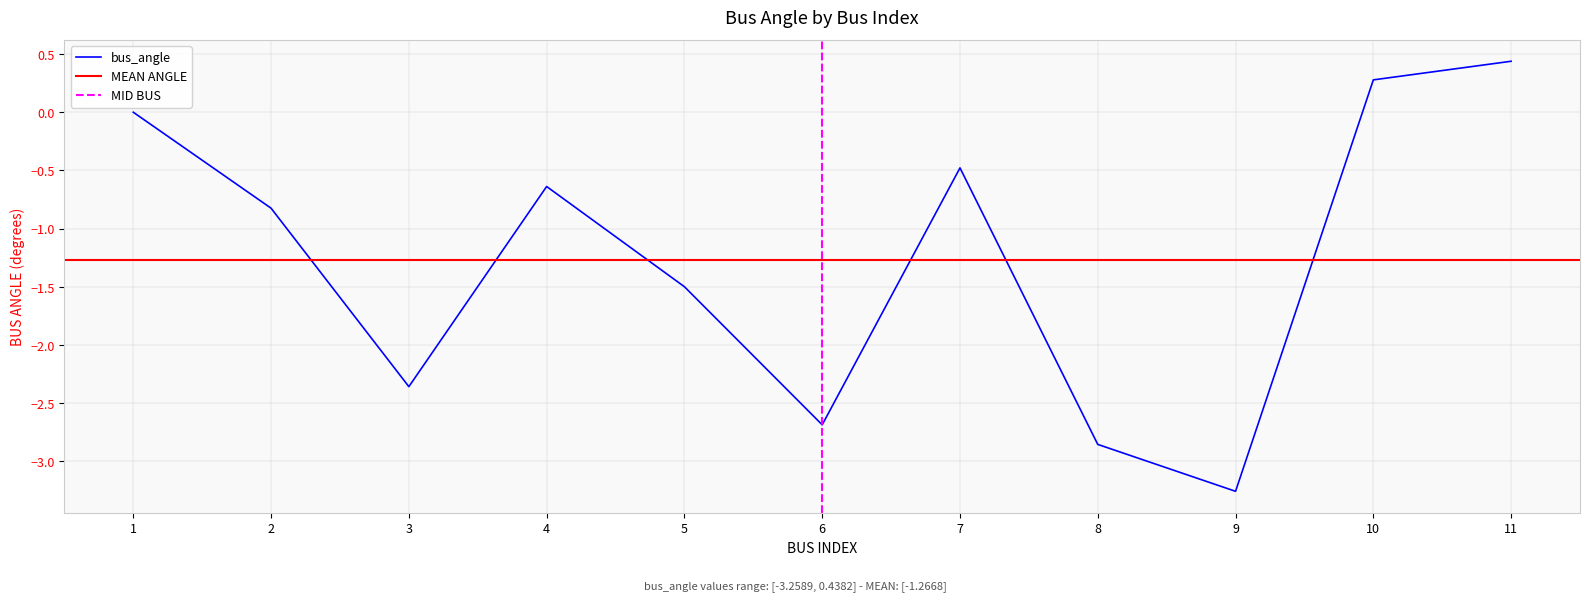

Between 9 and 5, which is larger?

5